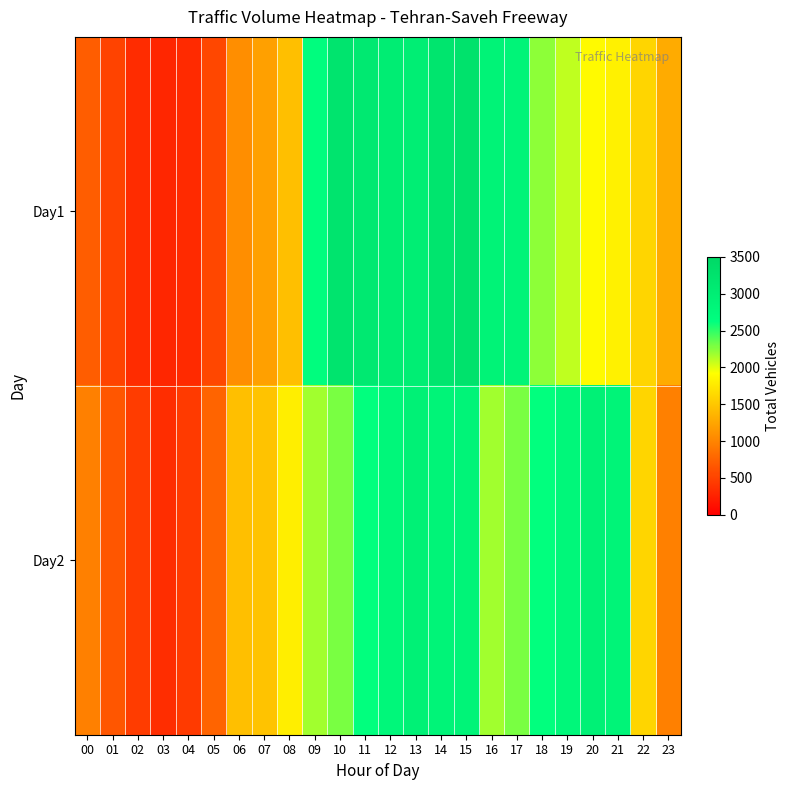

What is the spread (max minus min) of values at 13?

58